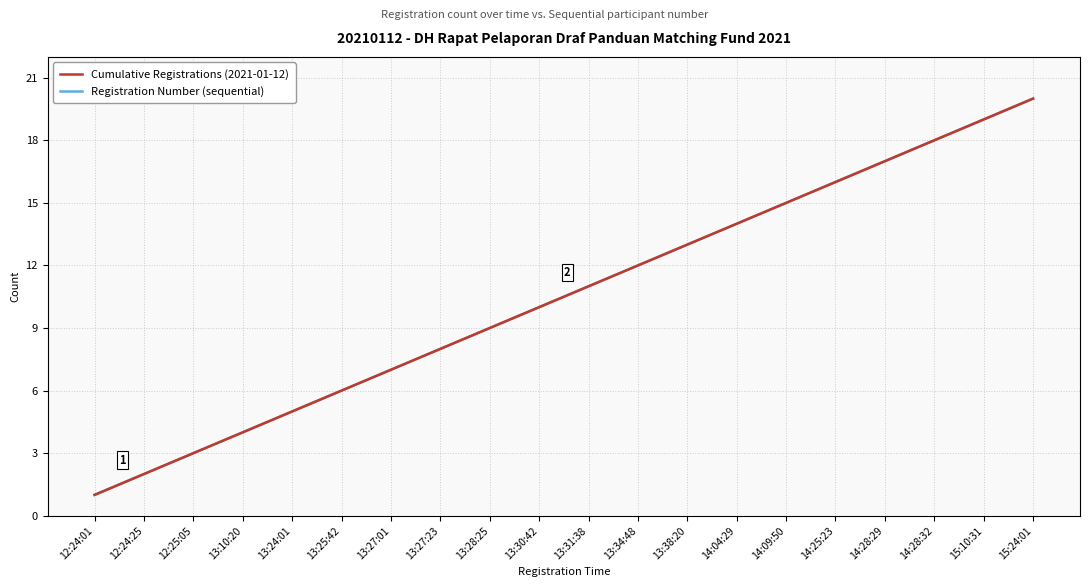

Read the Cumulative Registrations (2021-01-12) value at 14:28:29.

17